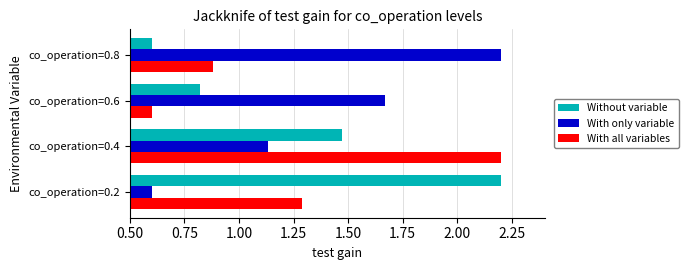

What is the average value of the With all variables series?

1.2